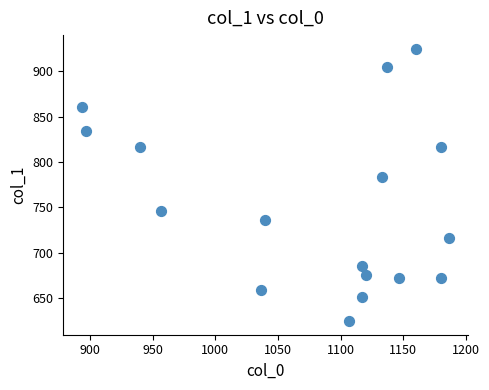

What is the range of X values (max minus min)?

293.3